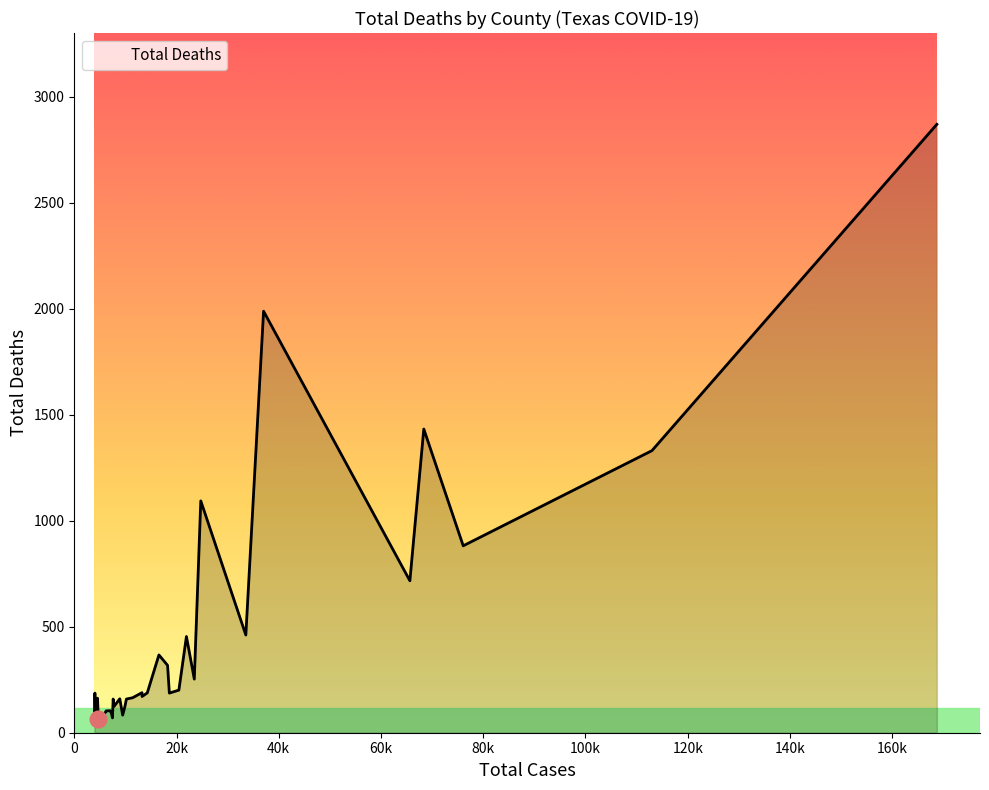

Count the number of data series in this chart.

1